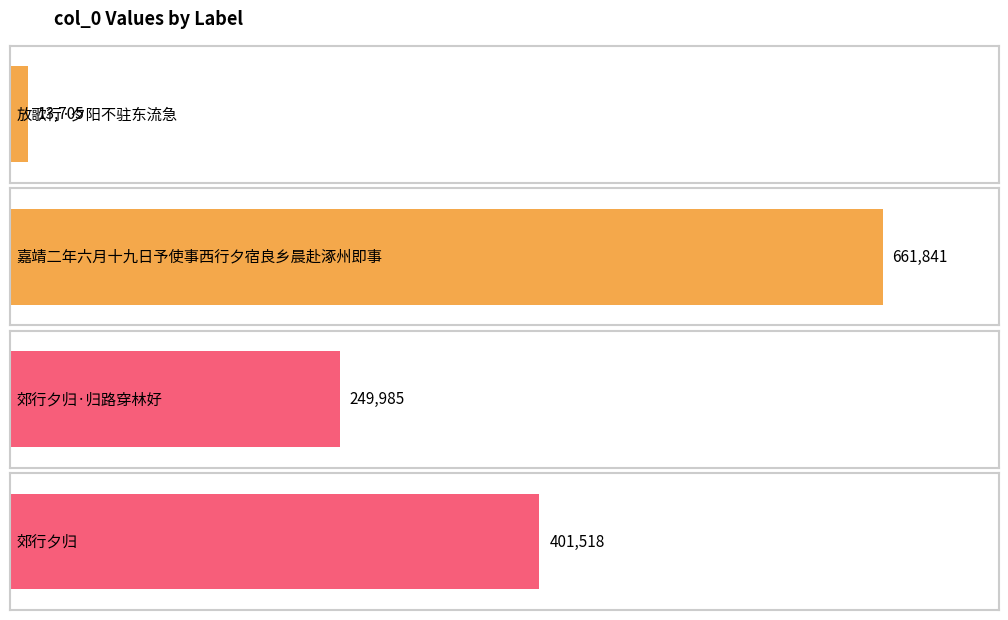

What is the difference between the values at 郊行夕归·归路穿林好 and 嘉靖二年六月十九日予使事西行夕宿良乡晨赴涿州即事?

411856